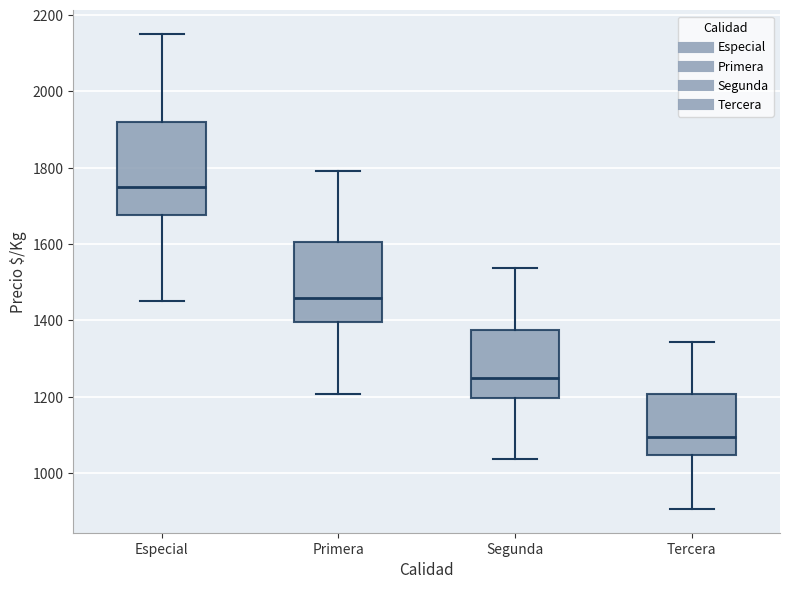

Where does the median line of the box for Primera sit on the y-axis? The values are not printed on the chart, so give them approximately, as read against the axis.

1460